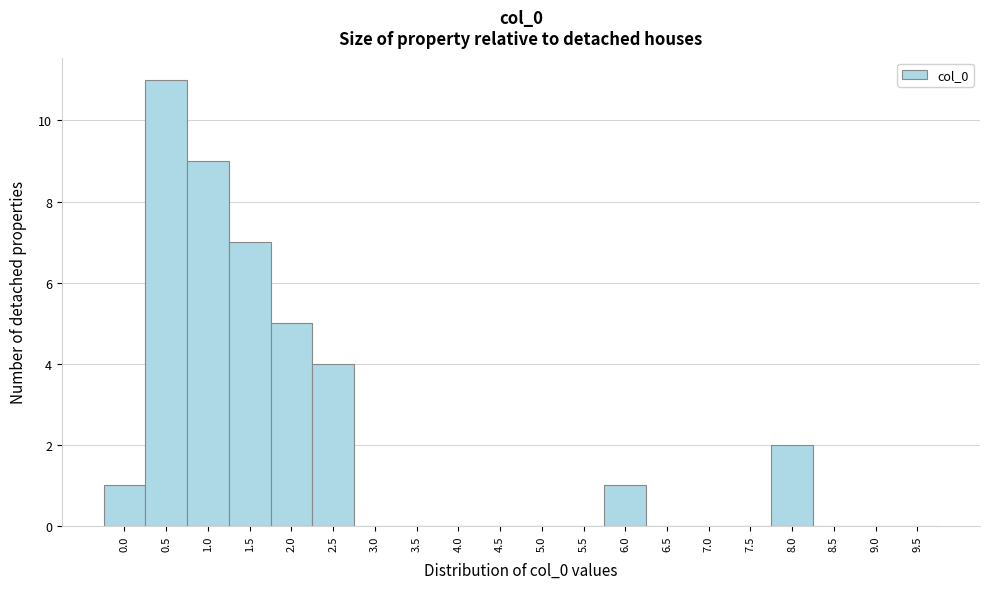

Reading left to right, list all the values displayed in this chart.

0.0=1	0.5=11	1.0=9	1.5=7	2.0=5	2.5=4	3.0=0	3.5=0	4.0=0	4.5=0	5.0=0	5.5=0	6.0=1	6.5=0	7.0=0	7.5=0	8.0=2	8.5=0	9.0=0	9.5=0